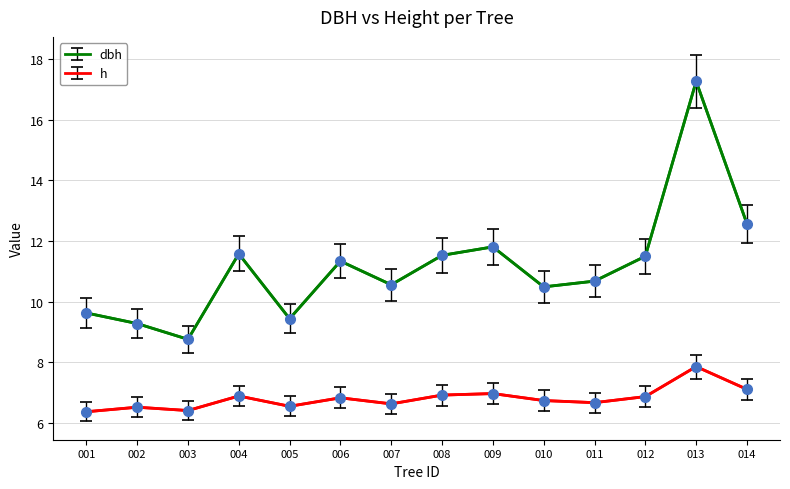

At how many categories does at least one series exceed 16?

1